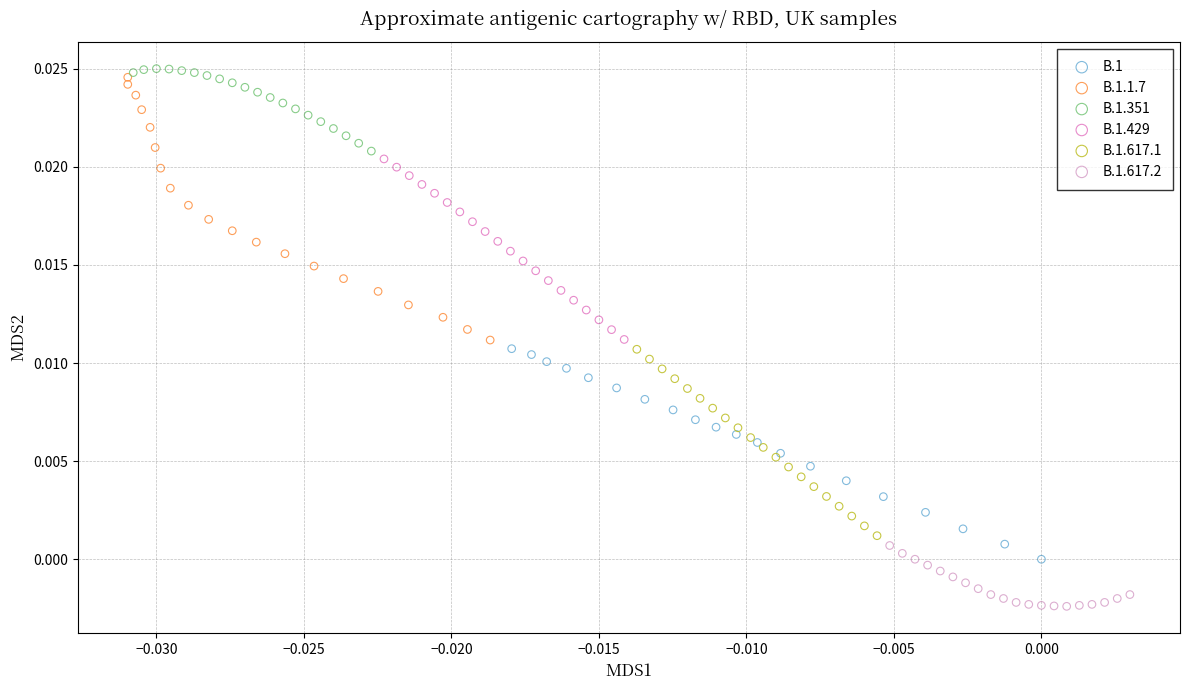

Which series contains the lowest Y value?

B.1.617.2